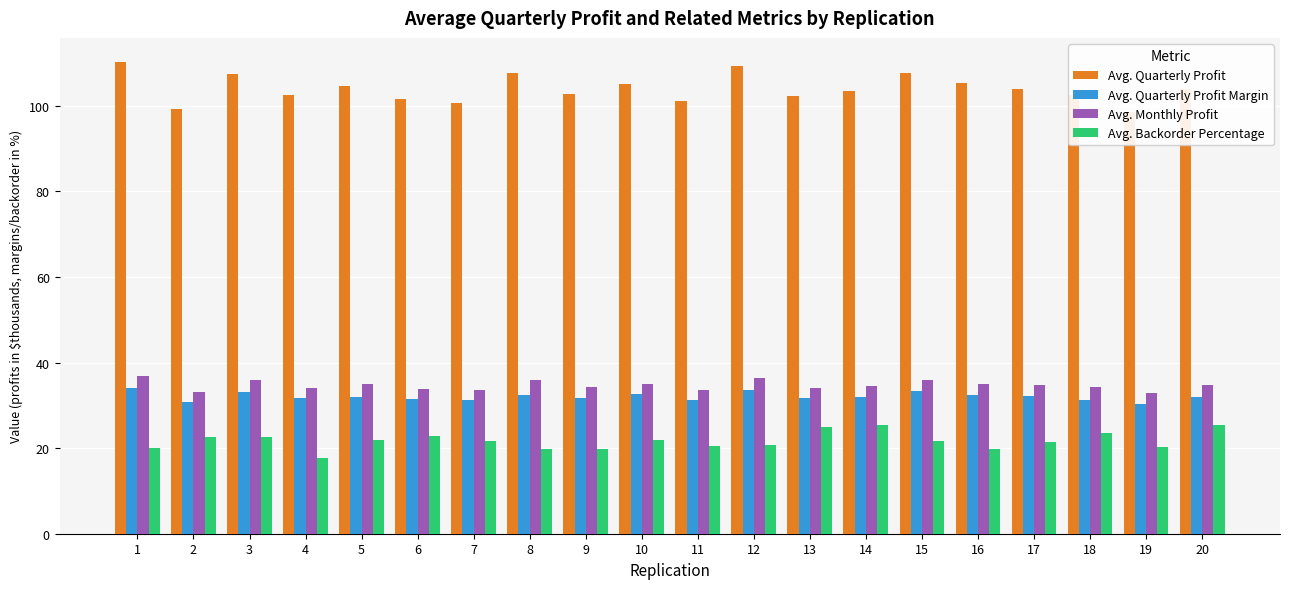

List the series in order of their peak value, highest first.

Avg. Quarterly Profit, Avg. Monthly Profit, Avg. Quarterly Profit Margin, Avg. Backorder Percentage